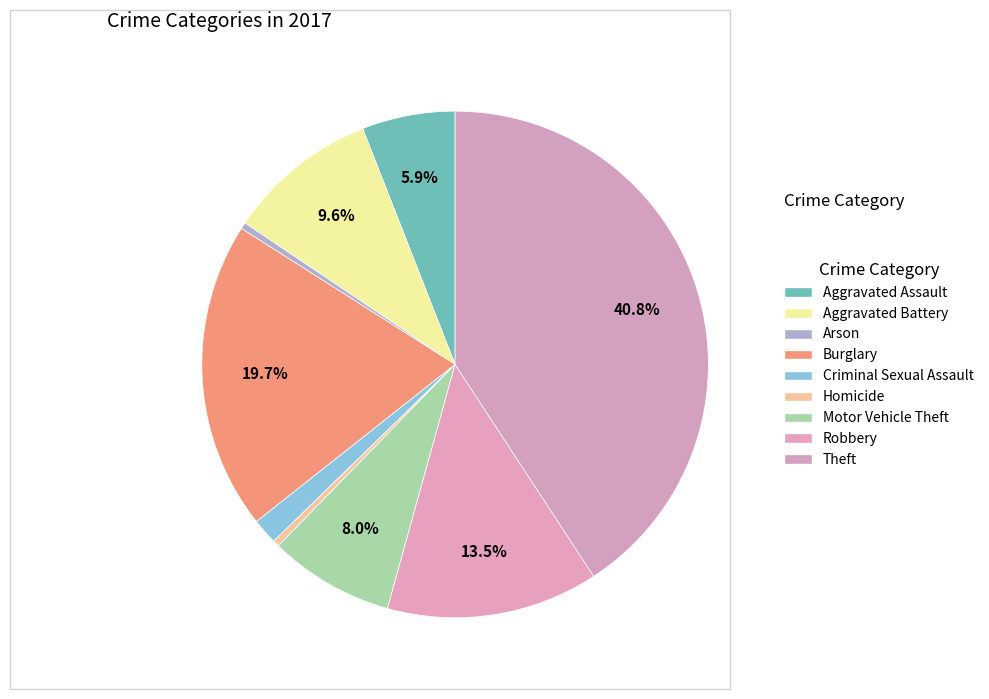

Is there any slice that represents more than half of the pie?

No